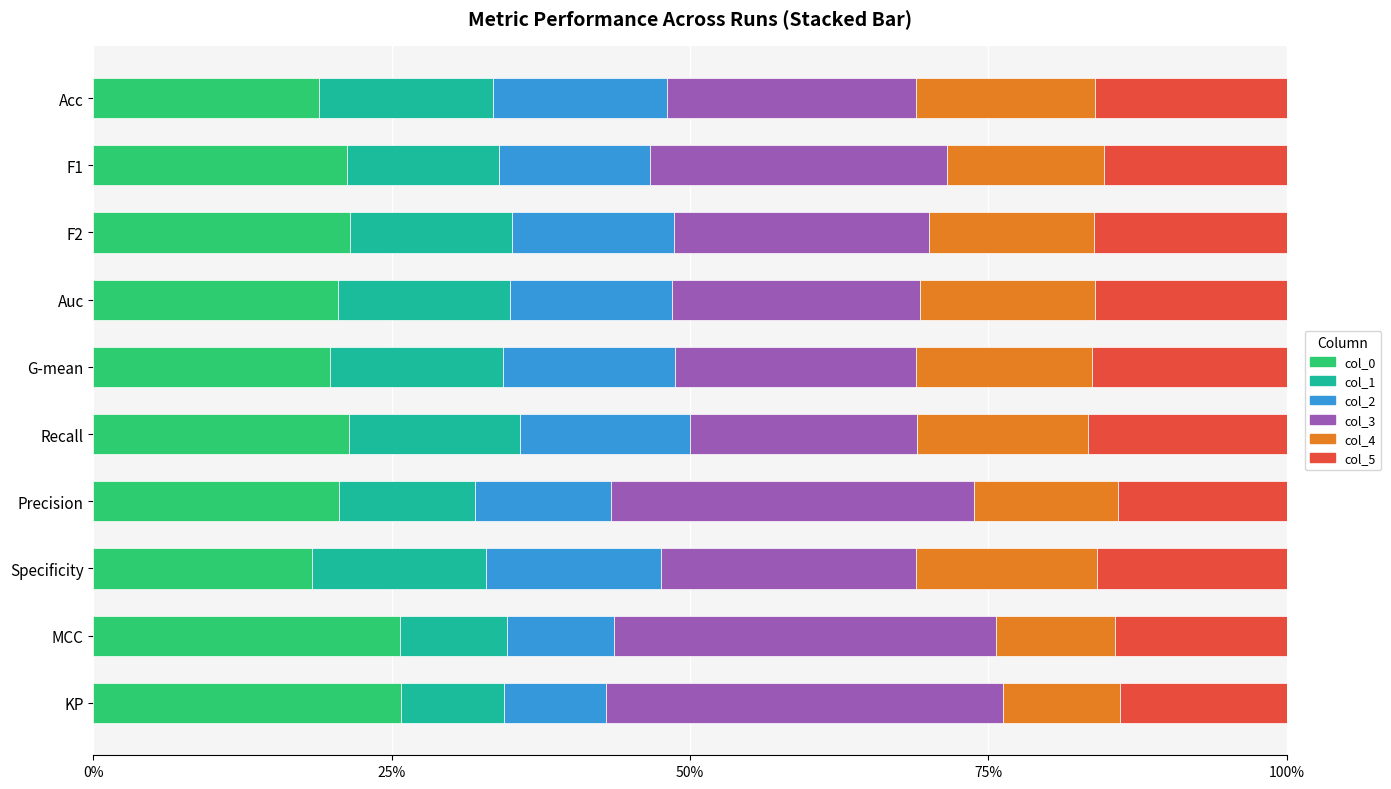

What are all the series names shown in the legend?

col_0, col_1, col_2, col_3, col_4, col_5